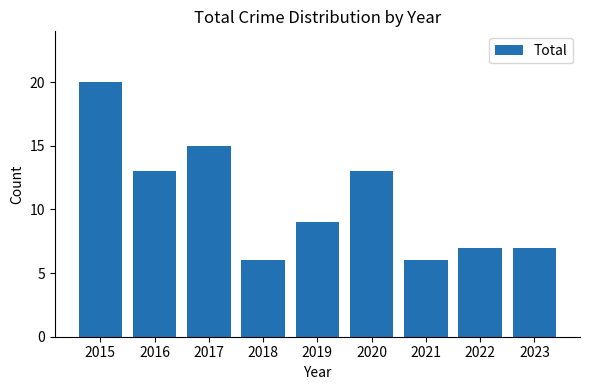

What is the difference between the maximum and minimum values?

14